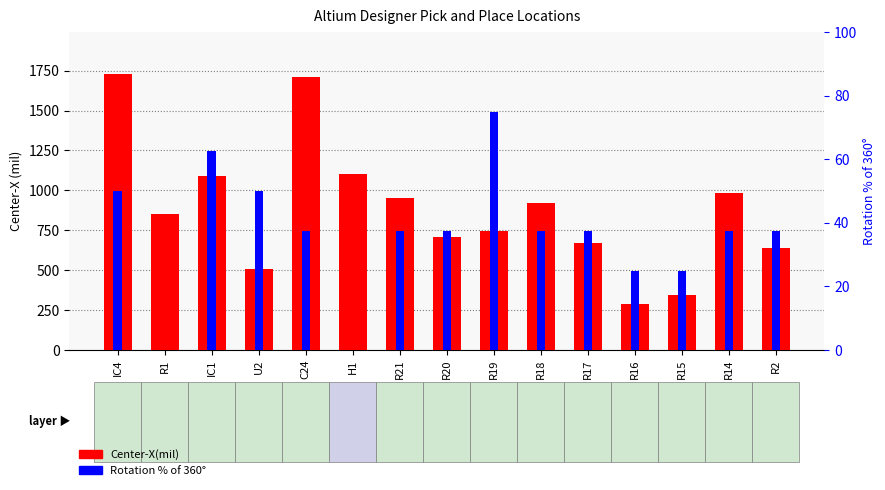

Which series has the largest range (max minus min)?

Center-X(mil)